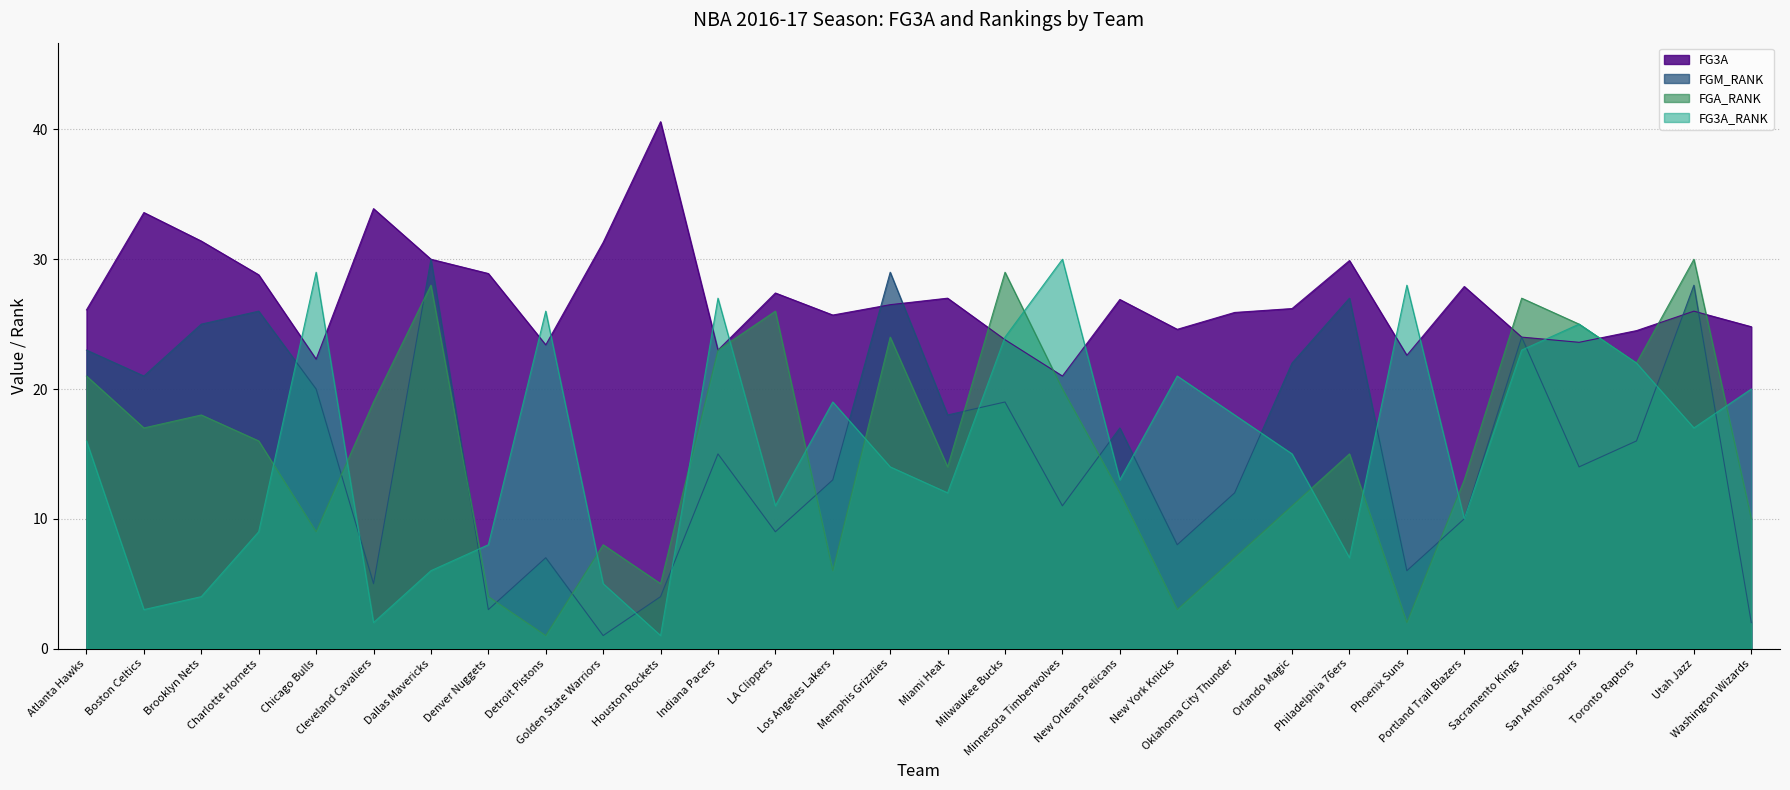

What are all the series names shown in the legend?

FG3A, FGM_RANK, FGA_RANK, FG3A_RANK